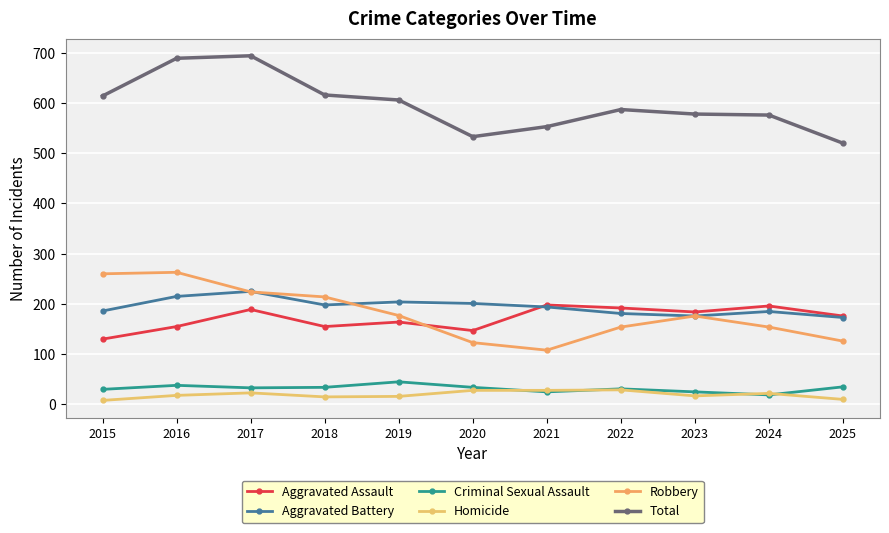

How many lines are shown in the chart?

6